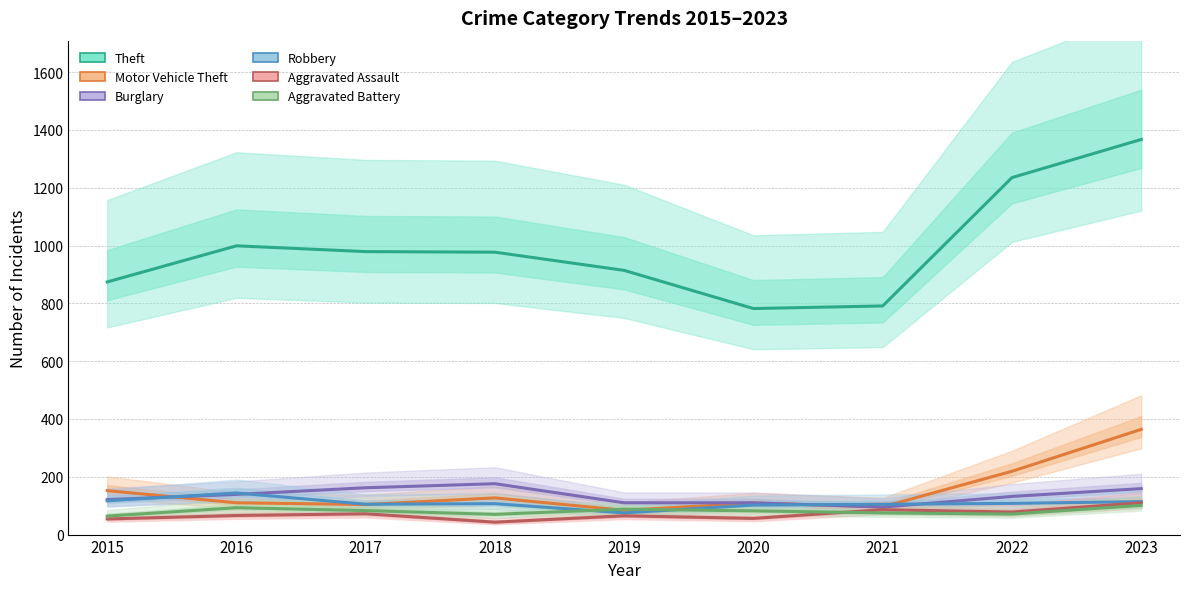

Reading left to right, extract all data points from this chart.

Theft: 2015=874	2016=999	2017=979	2018=977	2019=914	2020=782	2021=791	2022=1235	2023=1367
Motor Vehicle Theft: 2015=152	2016=110	2017=104	2018=127	2019=84	2020=109	2021=96	2022=219	2023=364
Burglary: 2015=121	2016=139	2017=162	2018=176	2019=110	2020=110	2021=95	2022=132	2023=159
Robbery: 2015=117	2016=144	2017=105	2018=107	2019=75	2020=102	2021=105	2022=108	2023=114
Aggravated Assault: 2015=54	2016=66	2017=72	2018=43	2019=65	2020=56	2021=86	2022=78	2023=110
Aggravated Battery: 2015=64	2016=93	2017=83	2018=70	2019=88	2020=82	2021=75	2022=71	2023=101